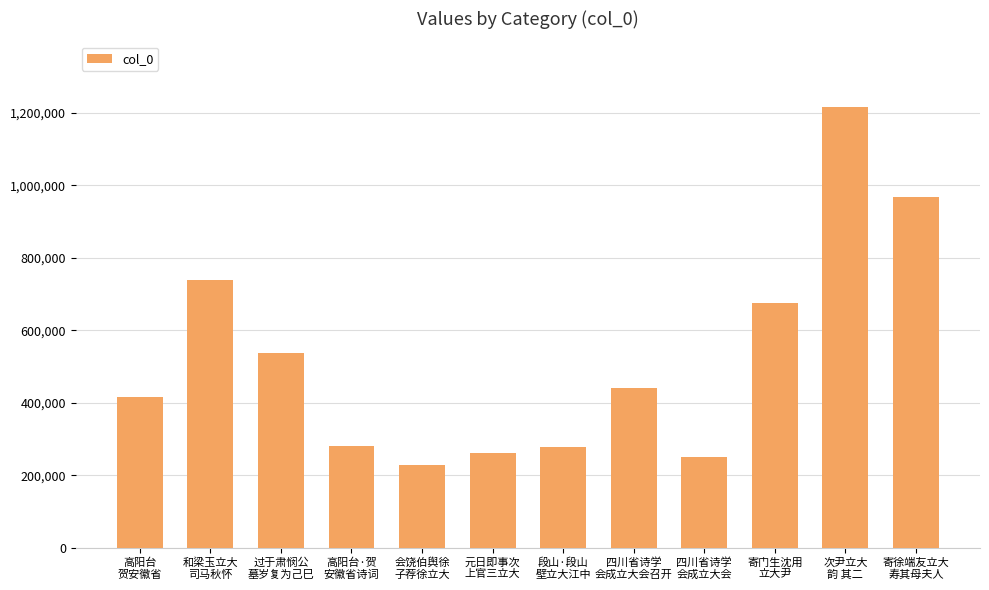

The chart shows a value of 280423 at 高阳台·贺
安徽省诗词. True or false?

True